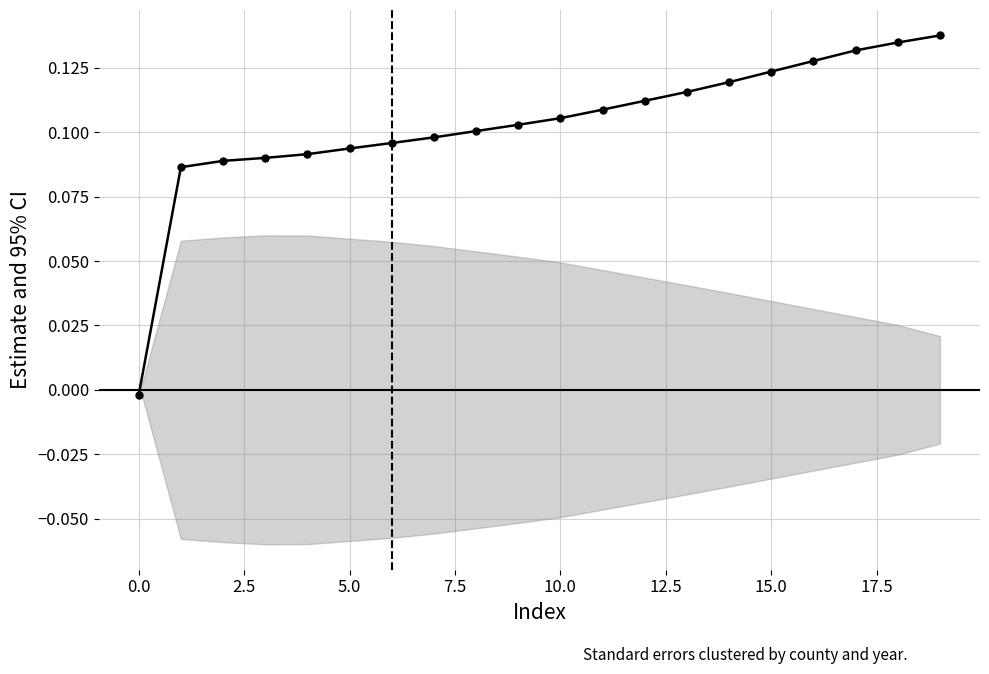

True or false: there are more than 2 points higher than both neighbors.

False